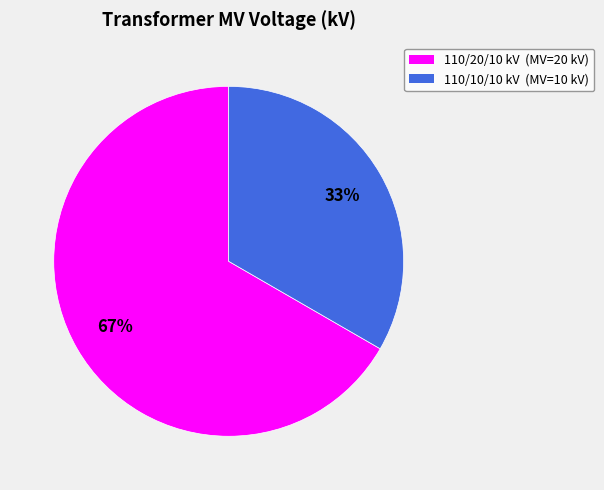

Does any single category account for the majority?

Yes